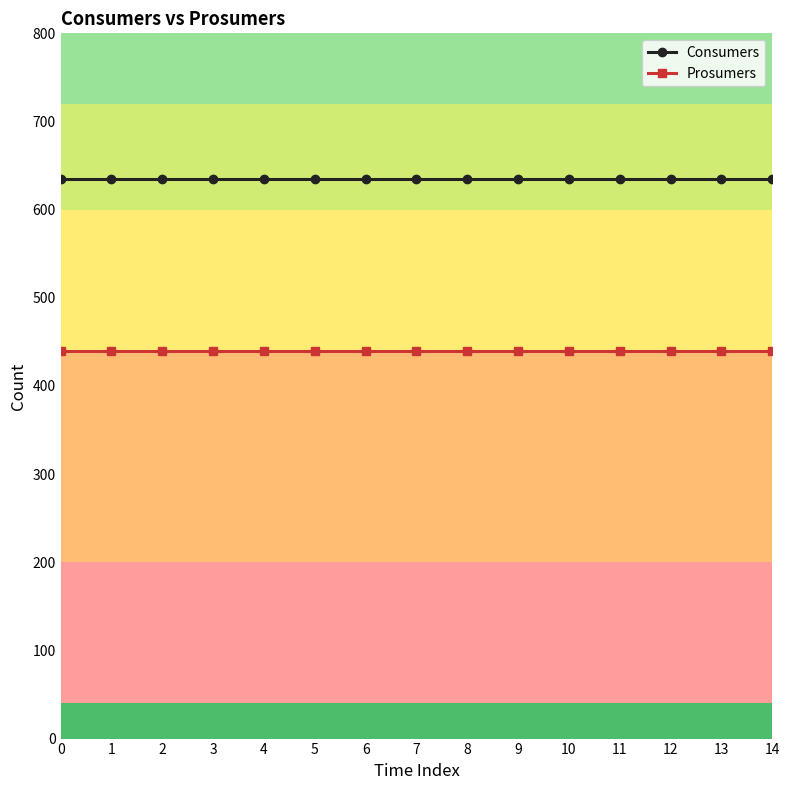

Does the chart display data point markers on the line(s)?

Yes